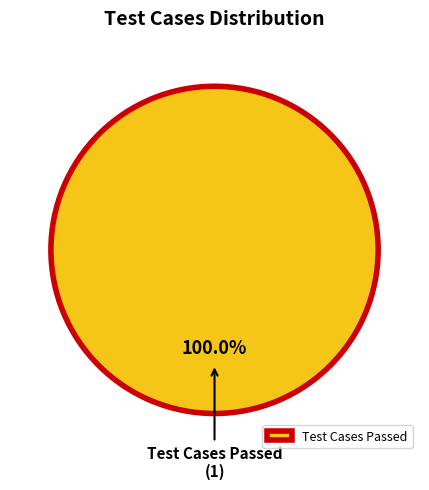

Which slice represents more than half of the pie?

Test Cases Passed